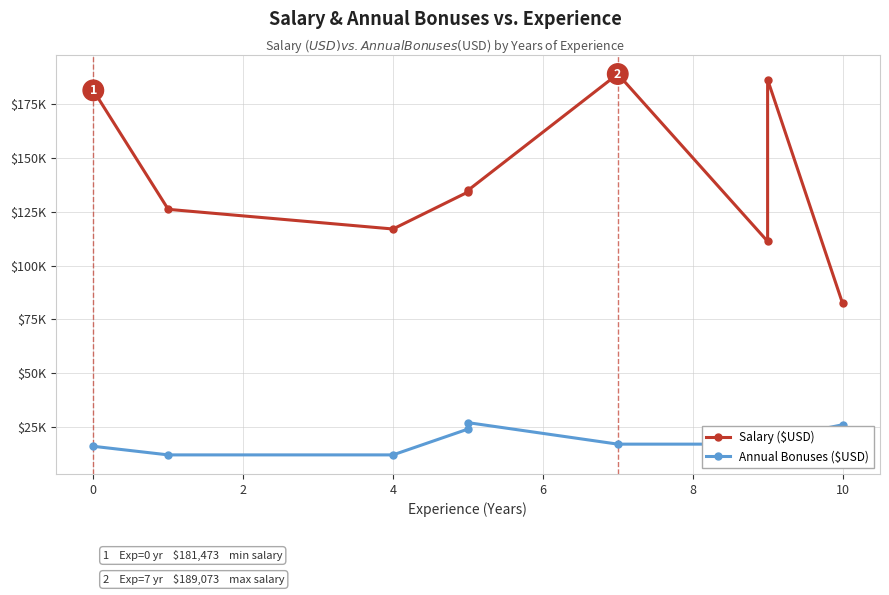

True or false: Annual Bonuses ($USD) has more than 1 points higher than both neighbors.

False